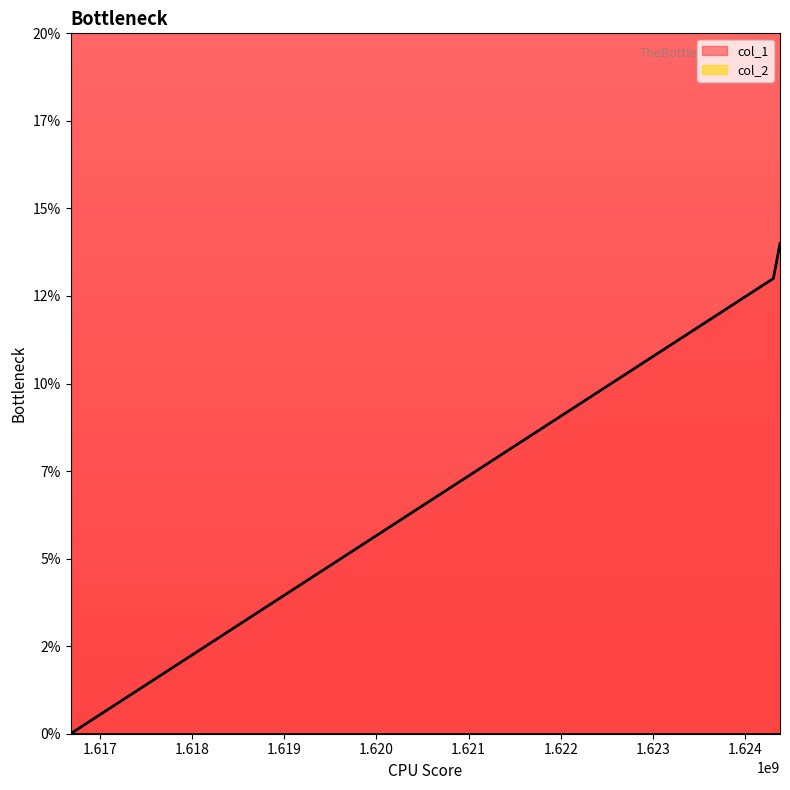

List the labels in order of value, smallest first.

1616681465, 1624306296, 1624378308